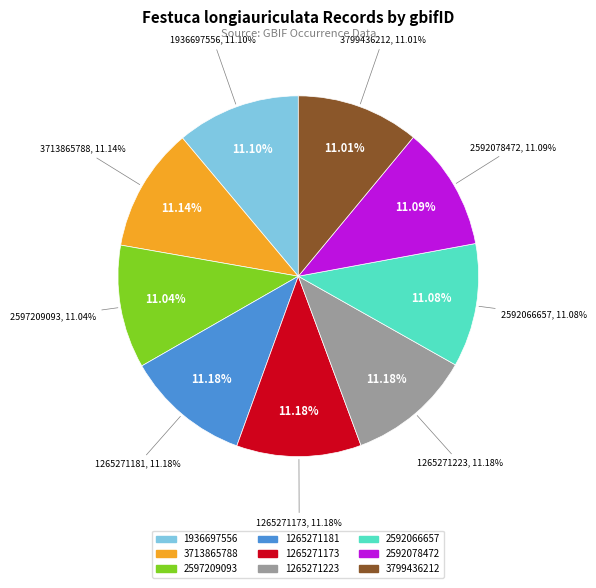

Do 2597209093 and 1265271223 together represent more than half of the pie?

No